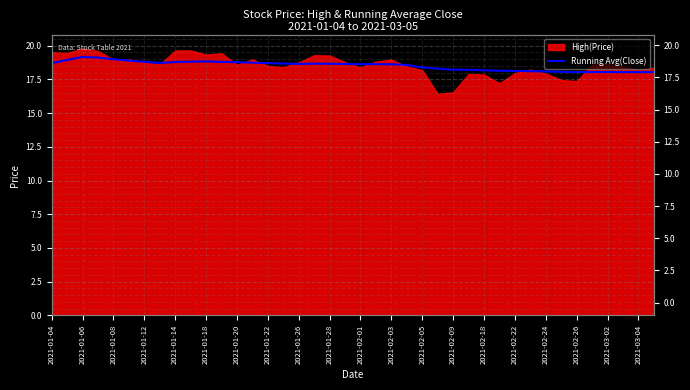

What is the difference between the values at 2021-01-12 and 2021-03-02?

0.5